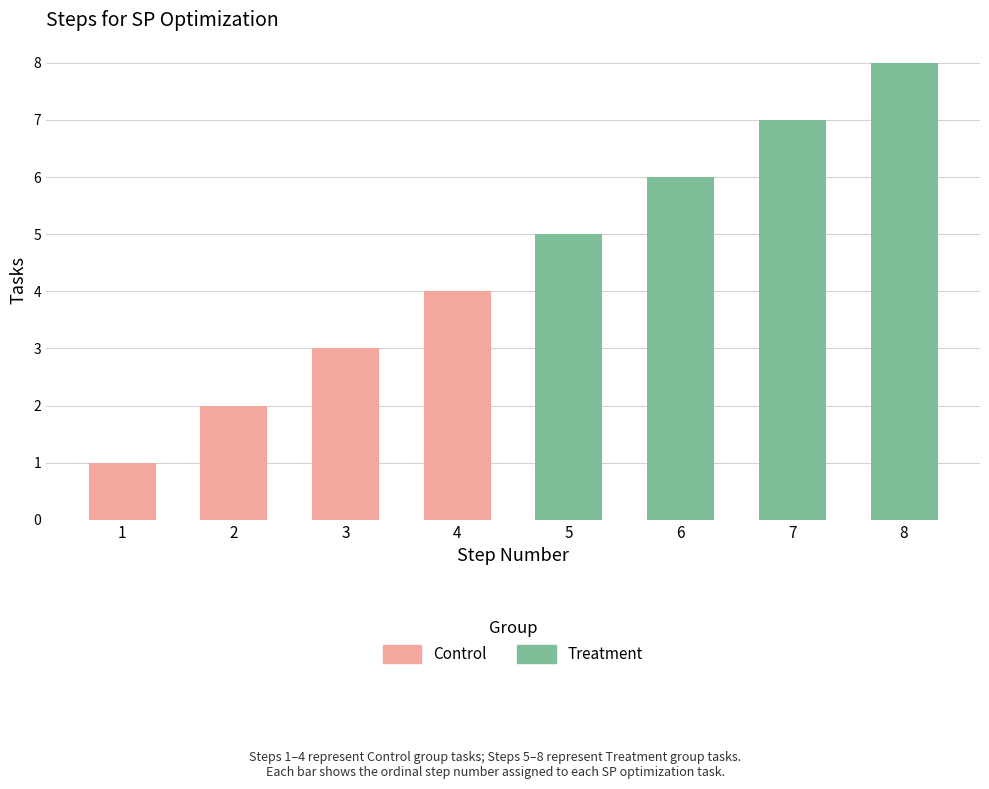

At which label does Control reach its peak?

4